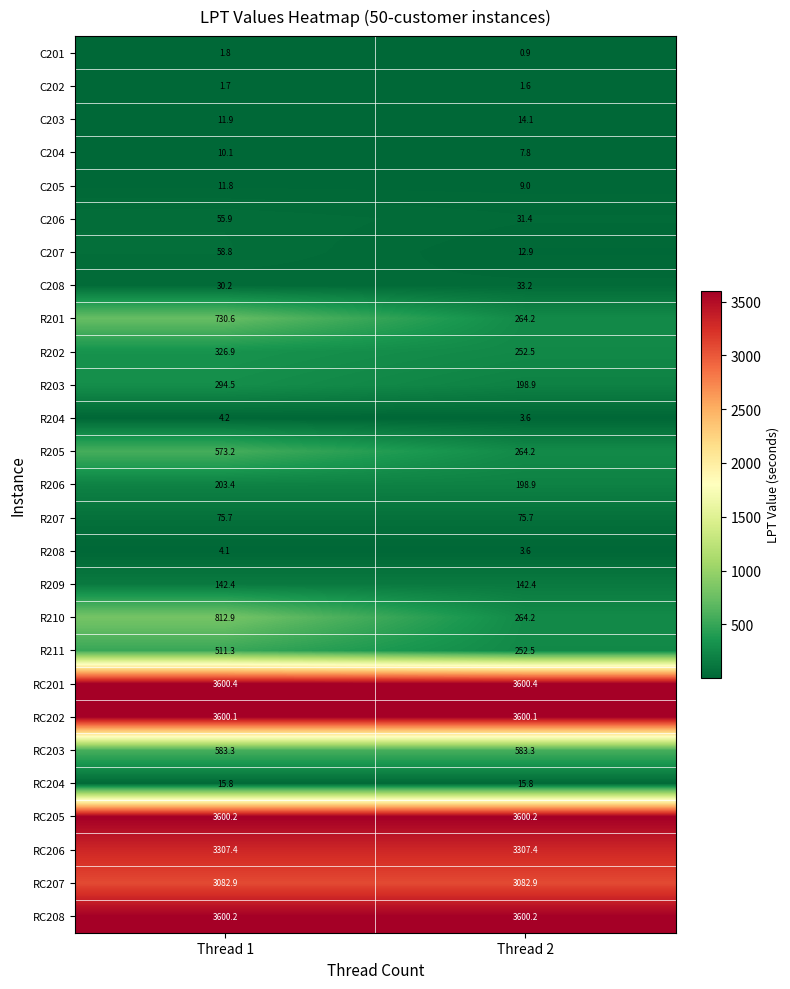

The R202 series shows 326.9 at Thread 1. True or false?

True